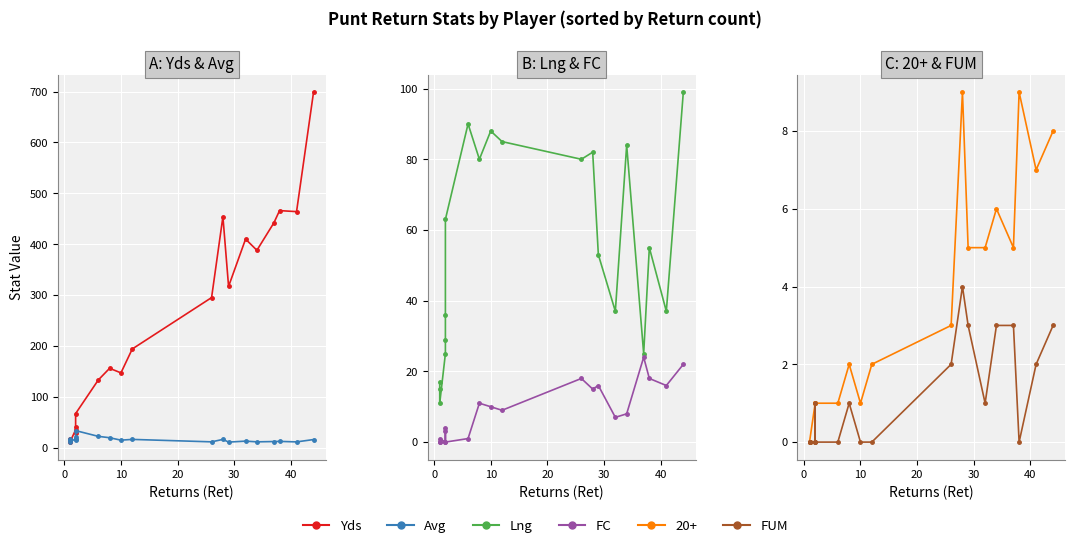

In FC, how many points are higher than both neighbors (excluding endpoints)?

6